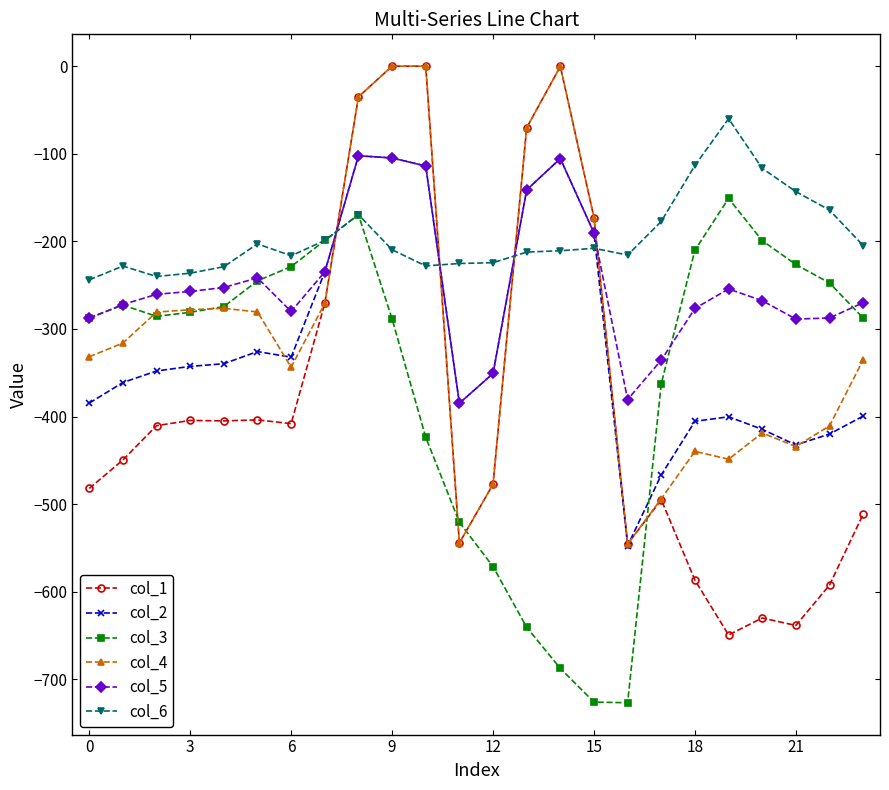

What is the value of the col_5 point at the 18th from the left?

-335.5